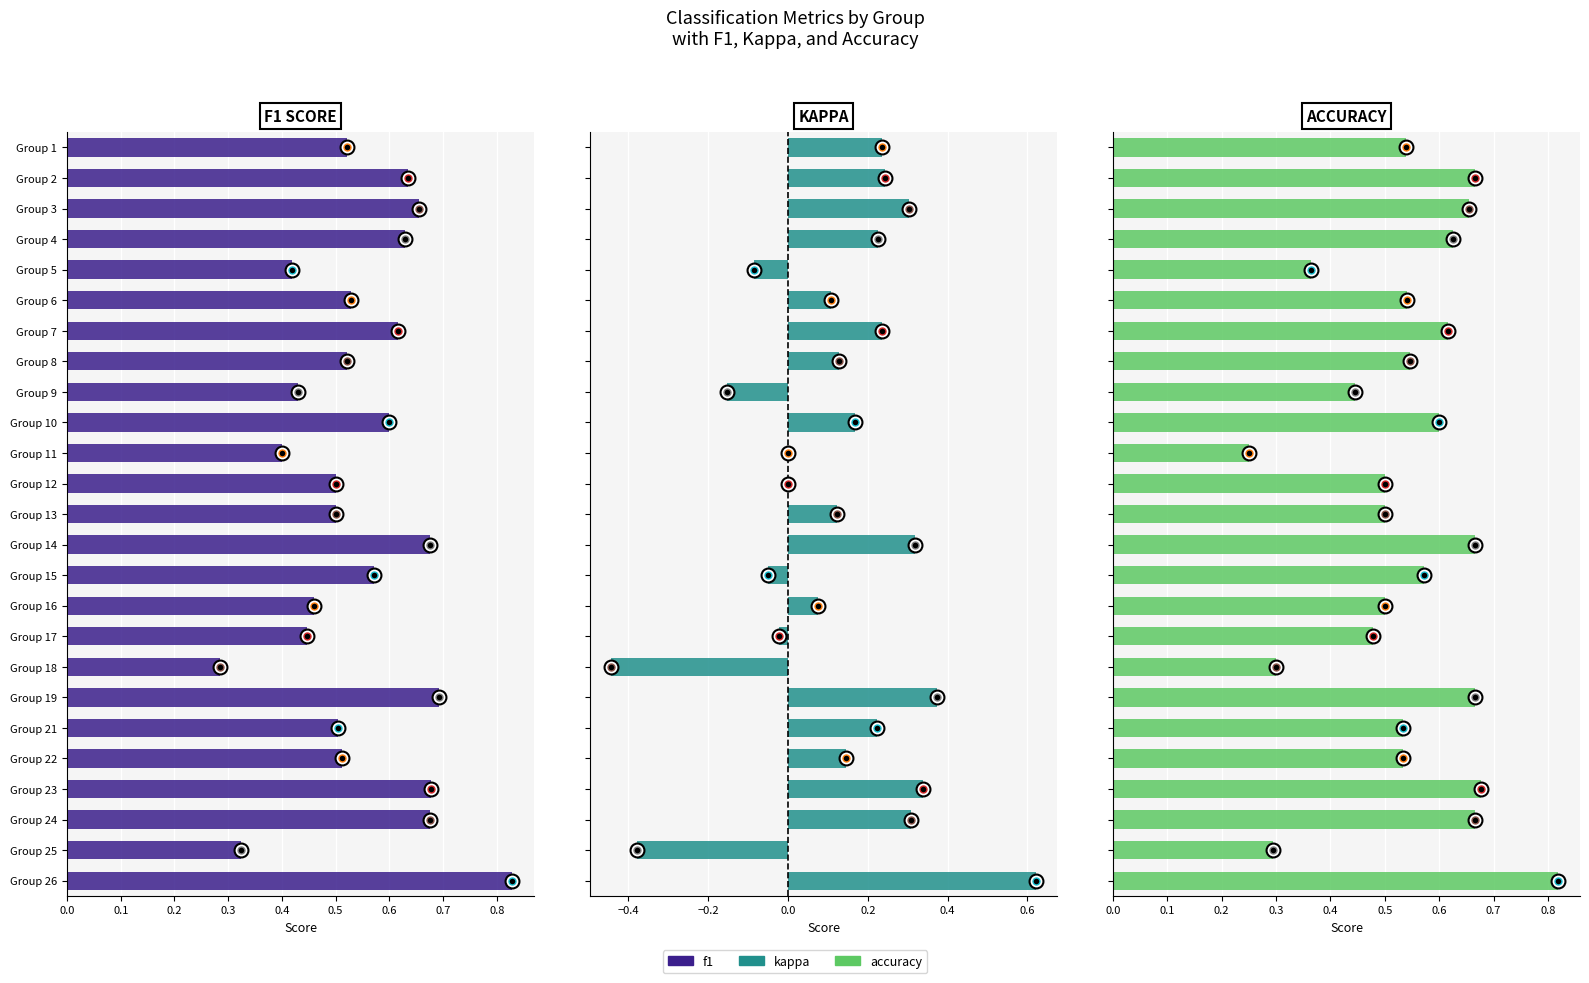

What is the difference between the highest and lowest values at Group 6?

0.4